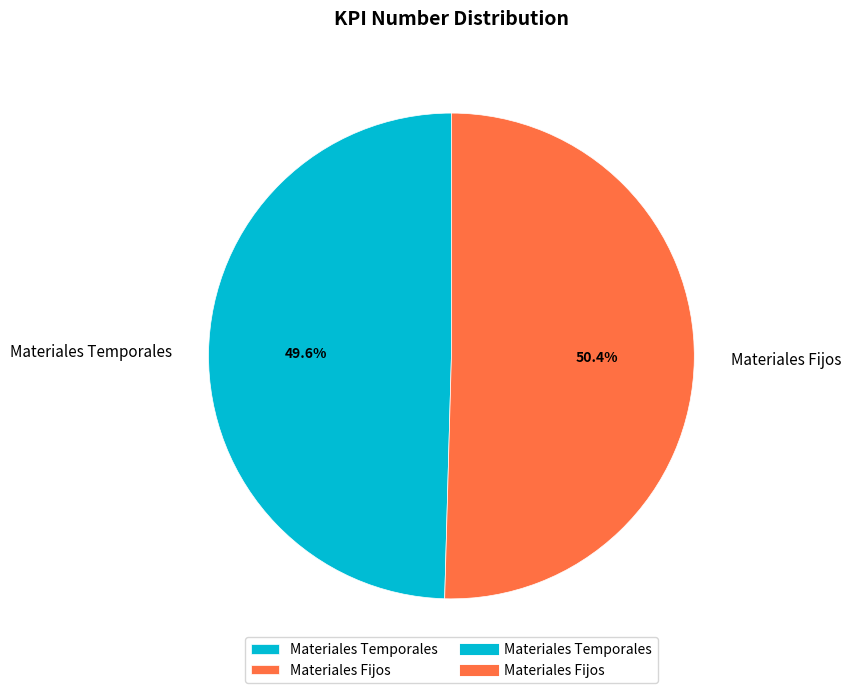

How many slices are in this pie chart?

2